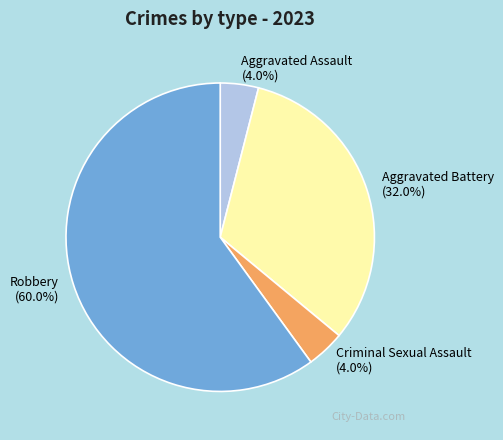

How many slices are in this pie chart?

4